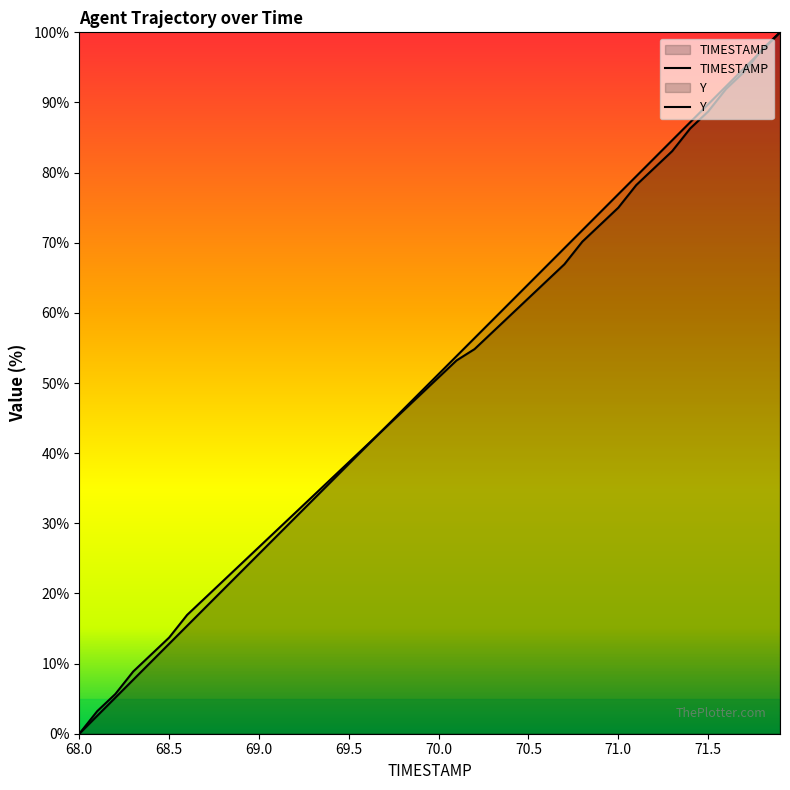

What is the greatest value displayed?

100.0